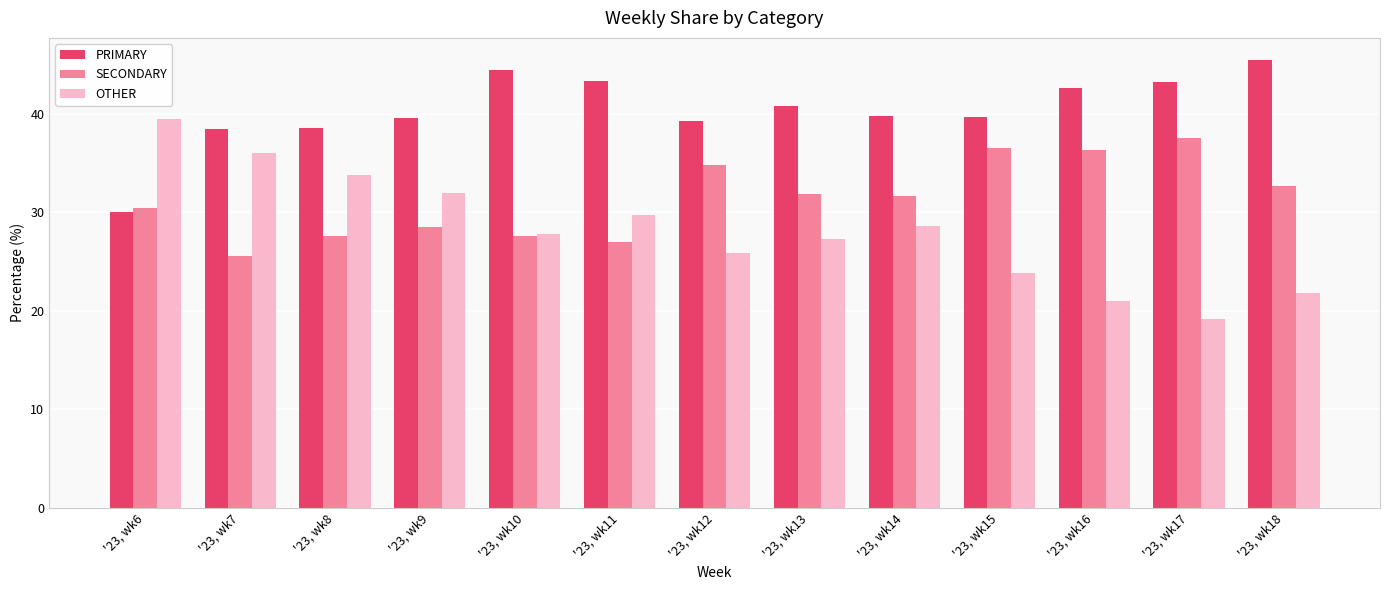

Which series has the largest total across all categories?

PRIMARY